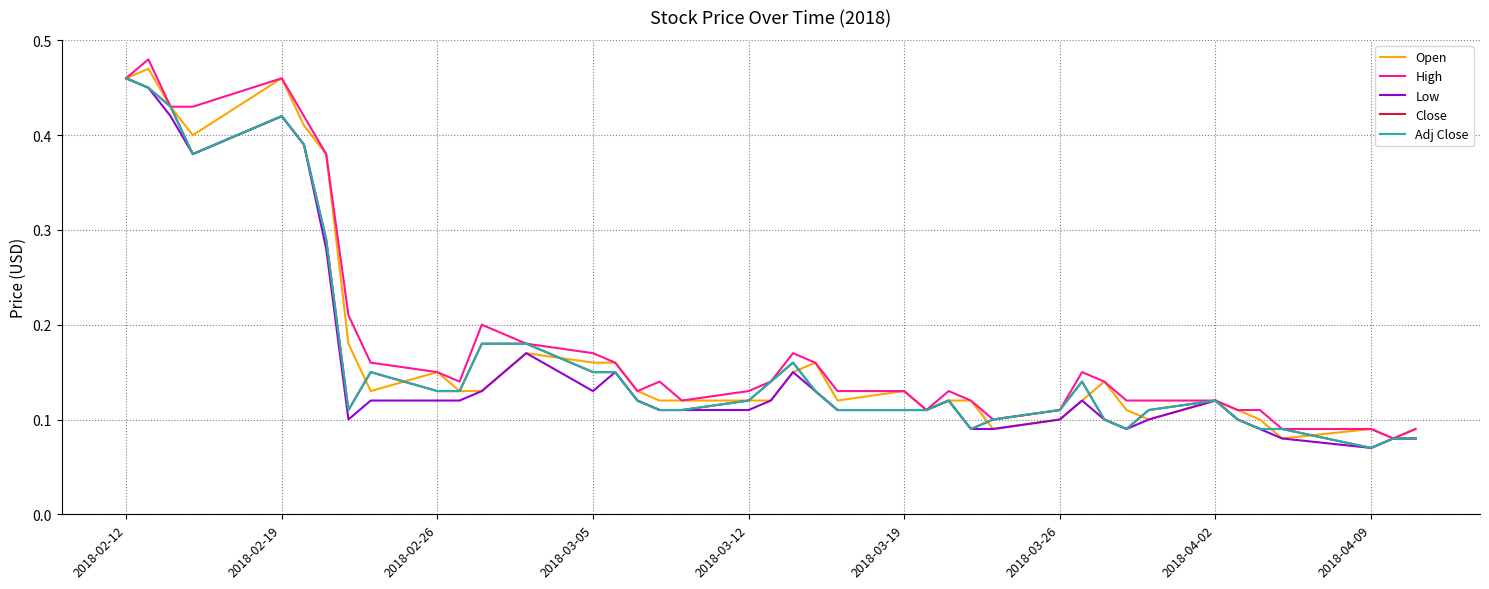

Is this an area chart (filled region under the line)?

No